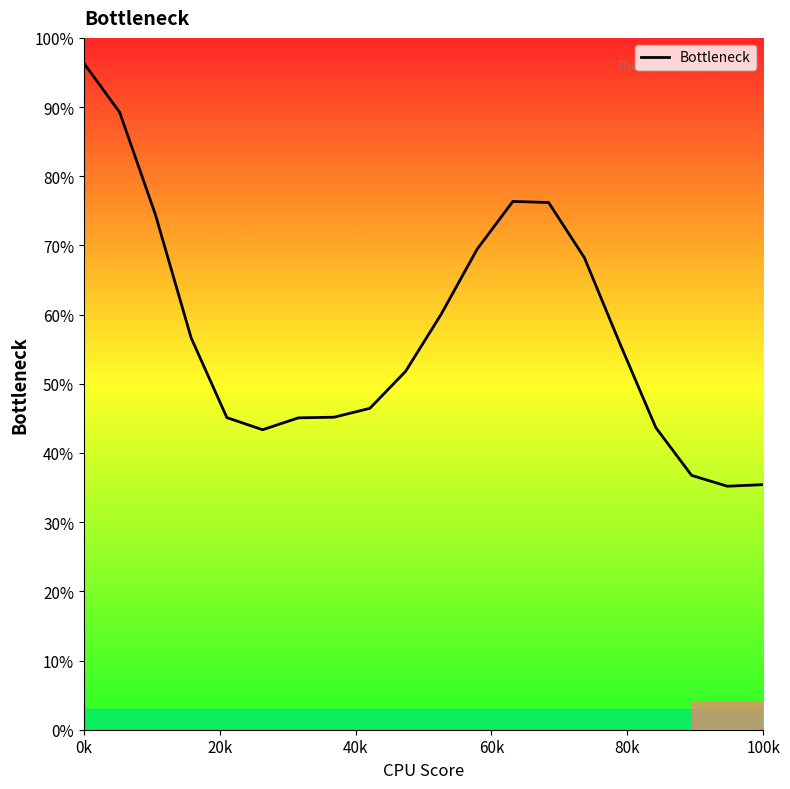

Count the number of data series in this chart.

1